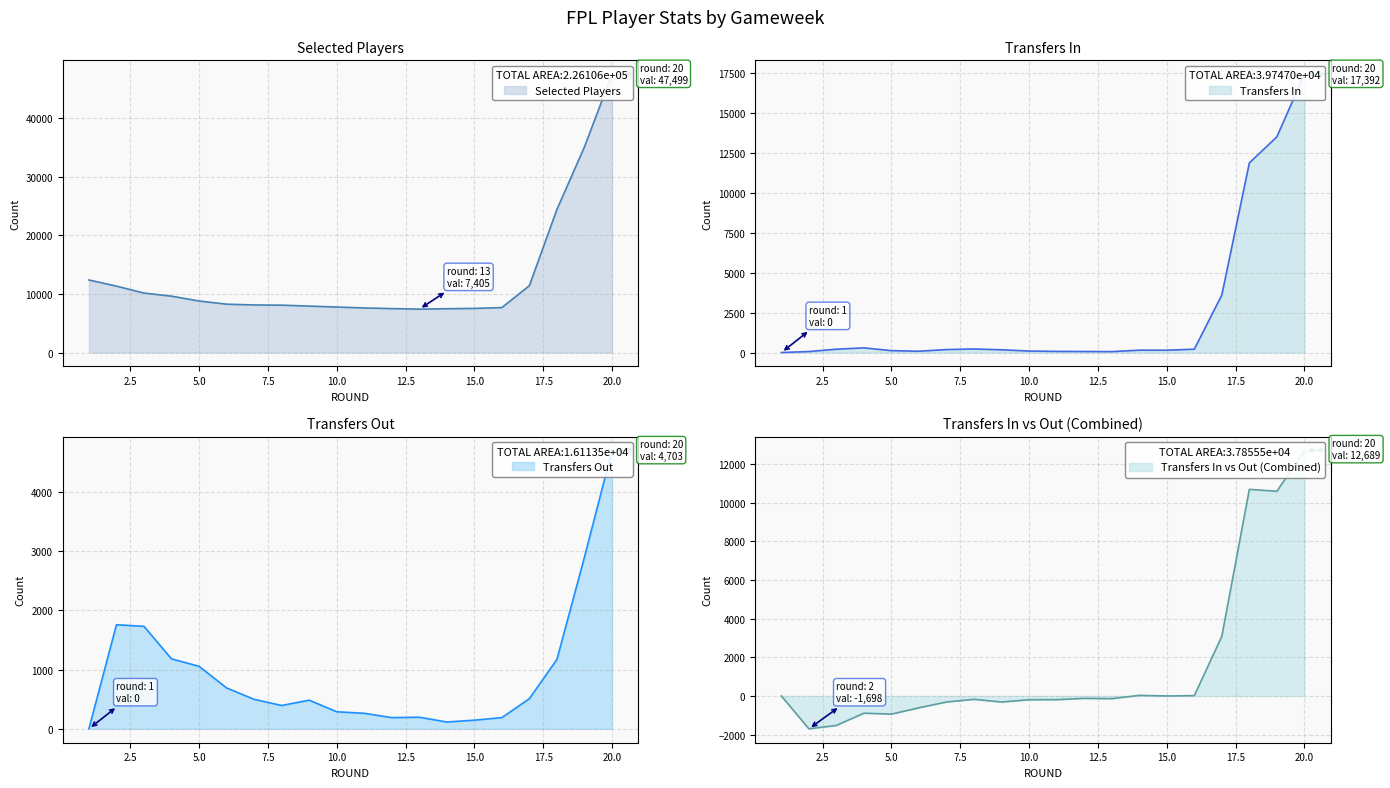

What is the difference between the maximum and minimum values in the transfers_in series?

17392